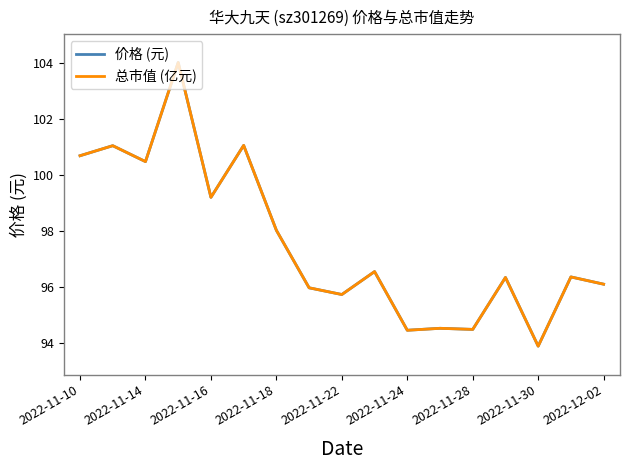

What is the greatest value displayed?

104.0